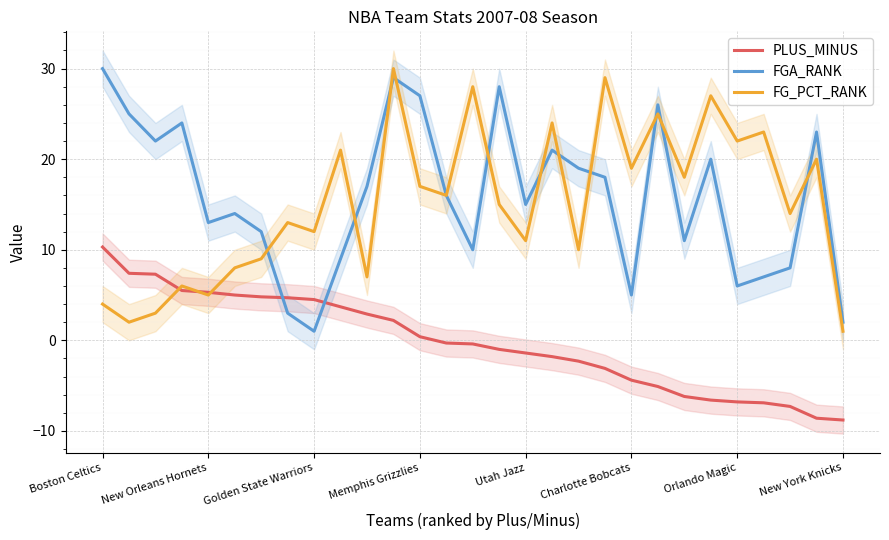

True or false: FGA_RANK and PLUS_MINUS cross at least once.

True